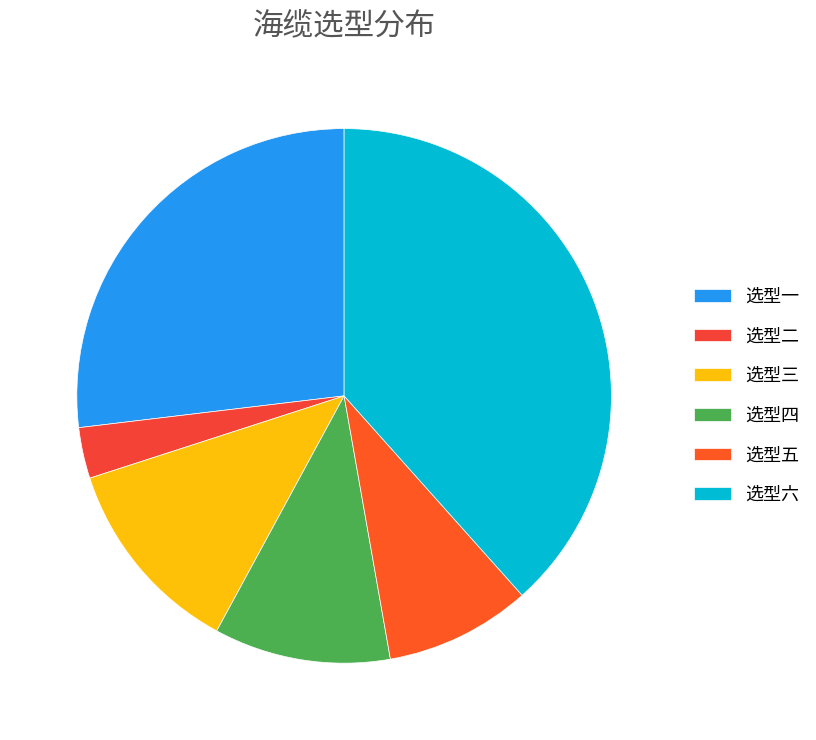

How many segments does this pie chart have?

6